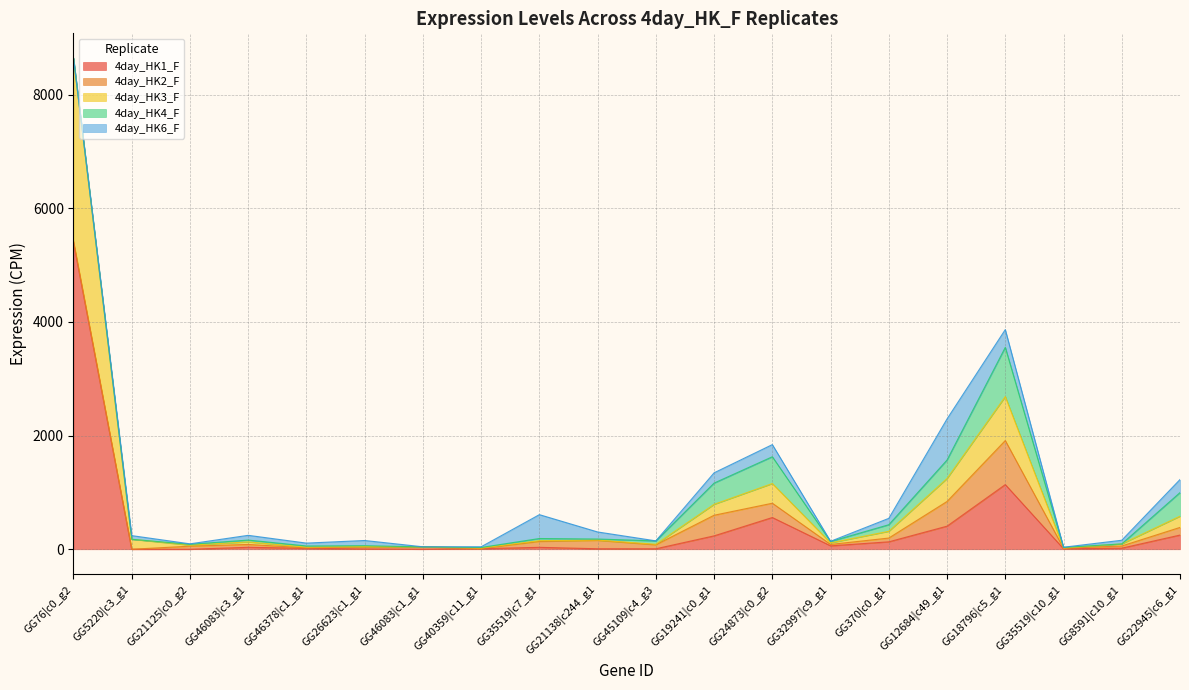

What value does the 4day_HK2_F series have at GG370|c0_g1?

66.4